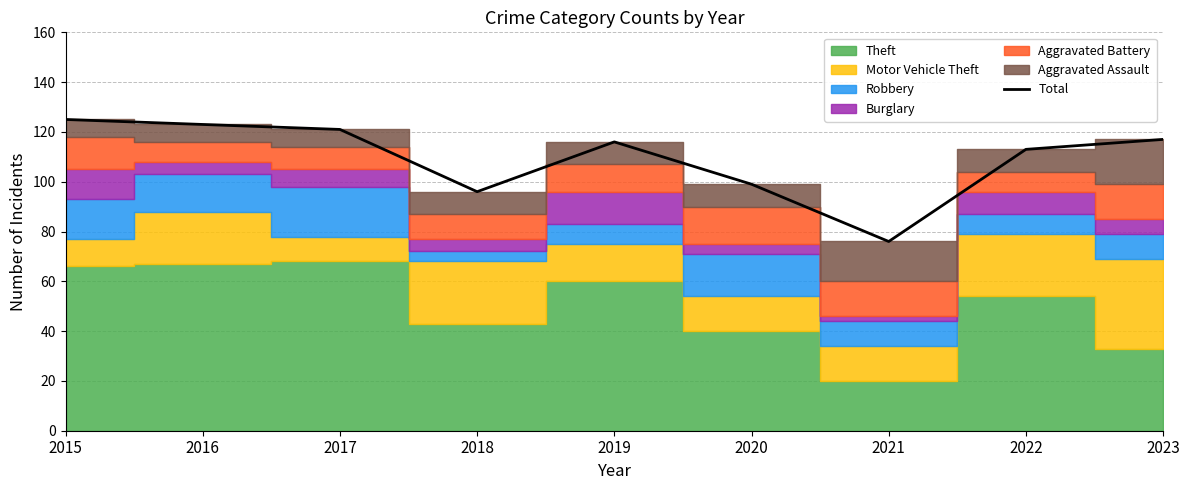

Rank the categories by value from lowest to highest.

2021, 2018, 2020, 2022, 2019, 2023, 2017, 2016, 2015